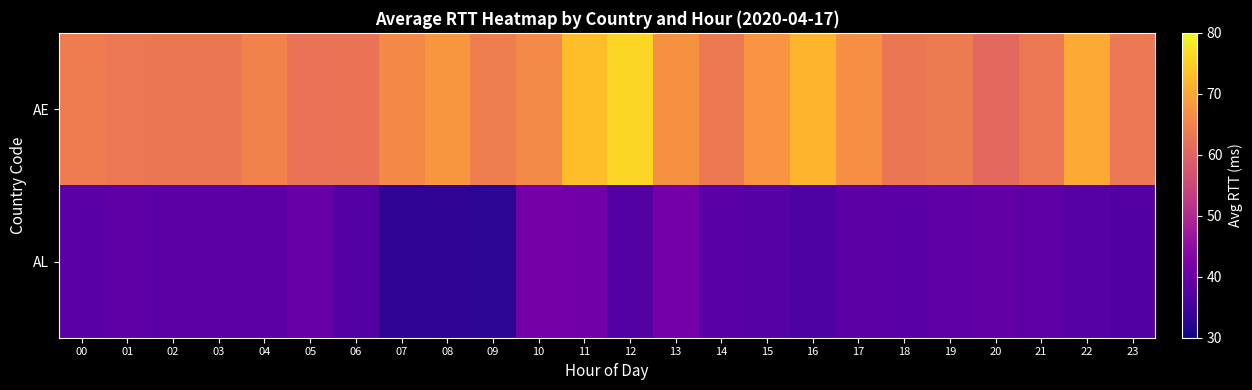

Reading right to left, extract all data points from this chart.

AE: 23=63.0	22=70.6	21=63.3	20=60.8	19=63.6	18=62.9	17=66.7	16=71.9	15=67.5	14=63.4	13=67.0	12=75.8	11=73.1	10=66.0	09=64.2	08=67.8	07=65.9	06=62.5	05=62.3	04=65.0	03=63.0	02=63.0	01=63.4	00=64.0
AL: 23=36.9	22=37.6	21=38.7	20=39.1	19=38.5	18=37.9	17=38.2	16=36.8	15=37.5	14=38.0	13=41.1	12=37.3	11=40.8	10=41.4	09=32.7	08=33.0	07=33.1	06=37.4	05=39.8	04=38.4	03=38.1	02=38.1	01=38.7	00=37.9